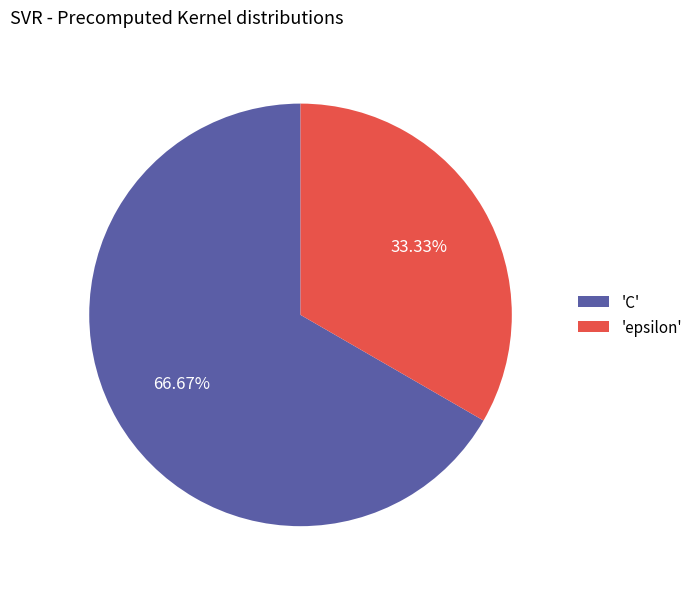

Does any single category account for the majority?

Yes